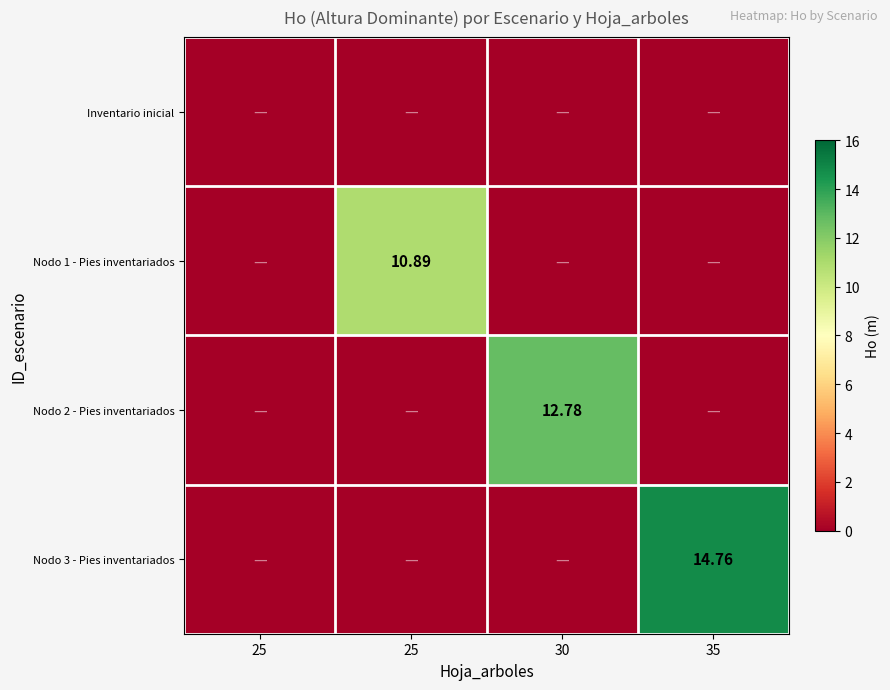

At which label does Nodo 1 - Pies inventariados reach its minimum?

25